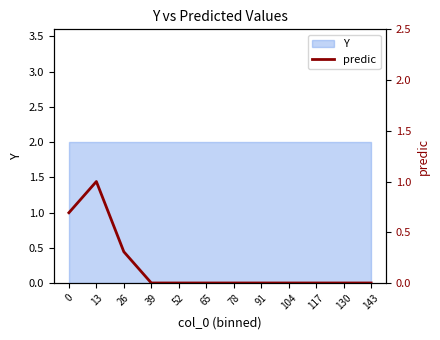

List the labels in order of value, smallest first.

39, 52, 65, 78, 91, 104, 117, 130, 143, 26, 0, 13